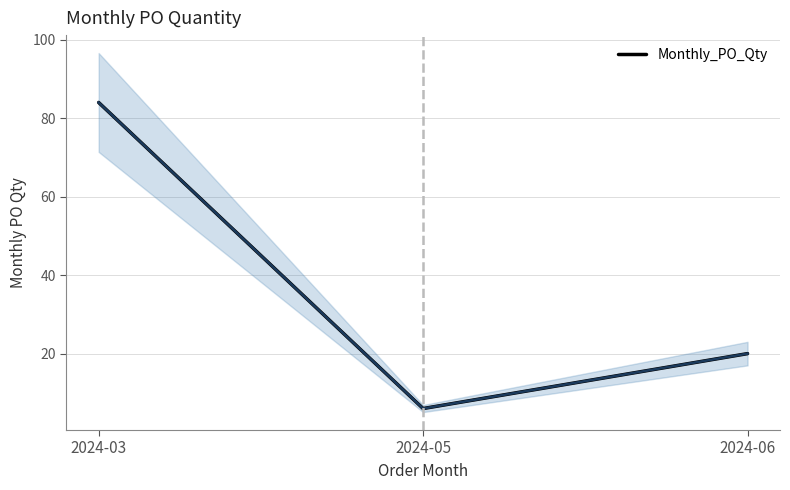

Read the value at 2024-03, to the nearest 5.

85